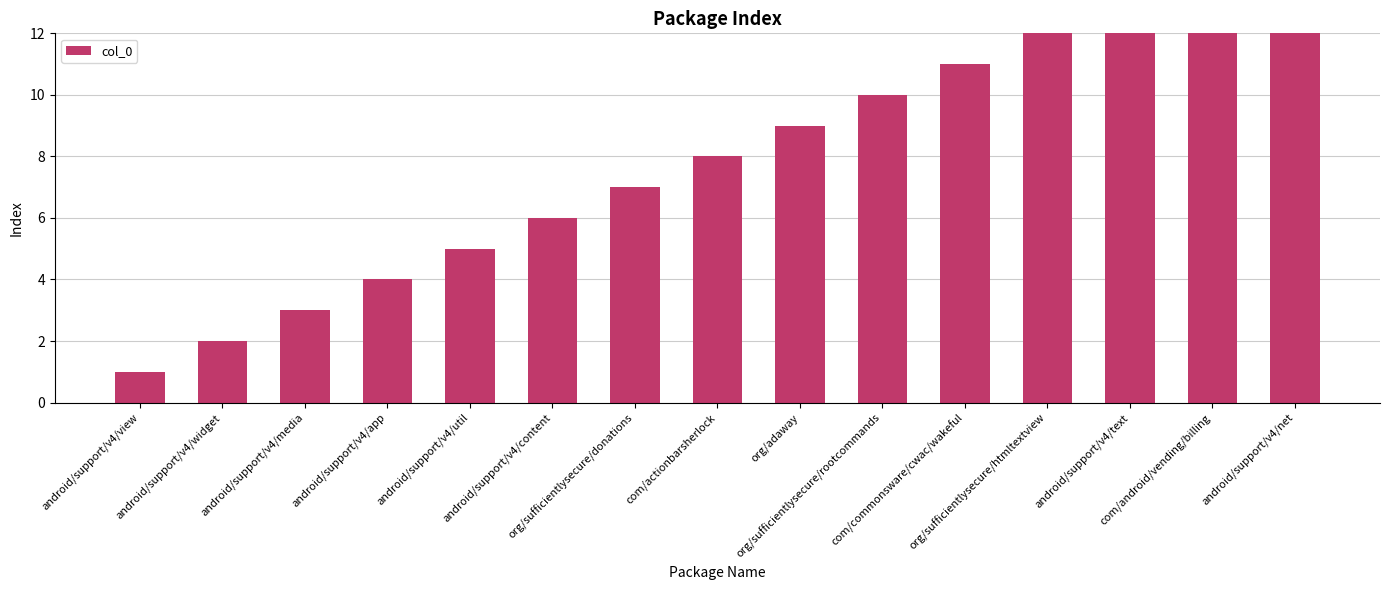

How many distinct data groups are displayed?

1